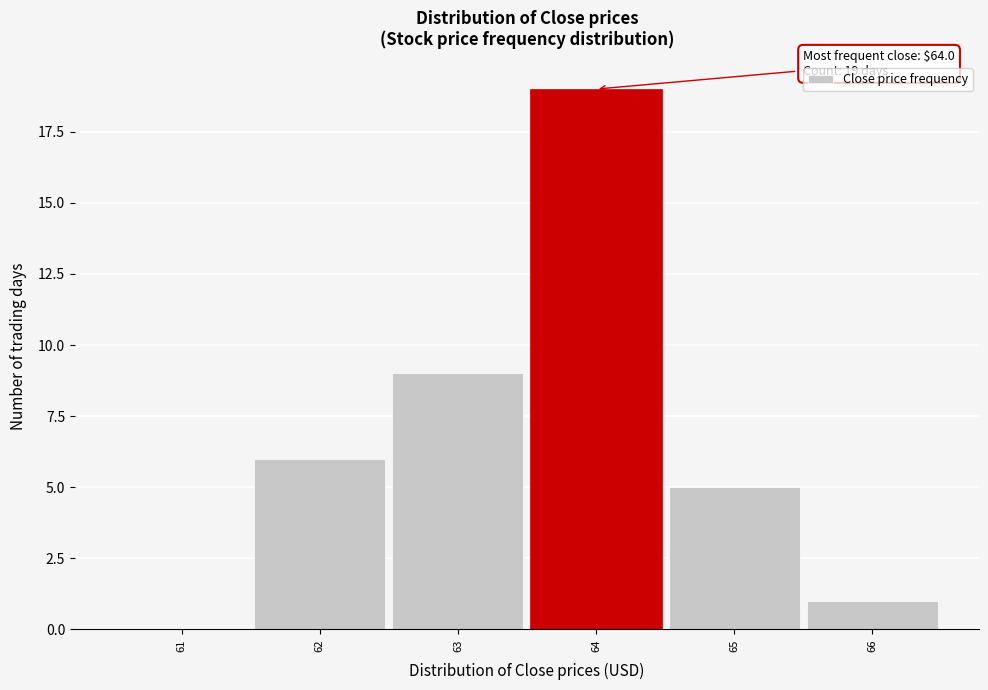

Which range on the x-axis has the tallest bar?

63.5 to 64.5